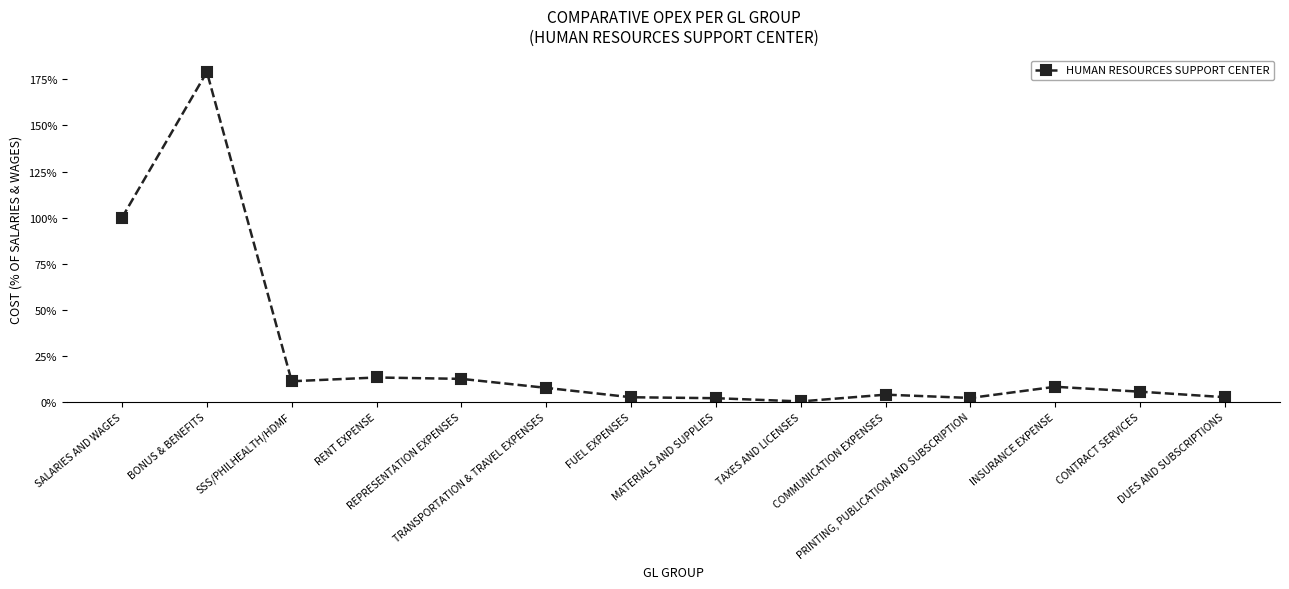

How many values are below 7?

7